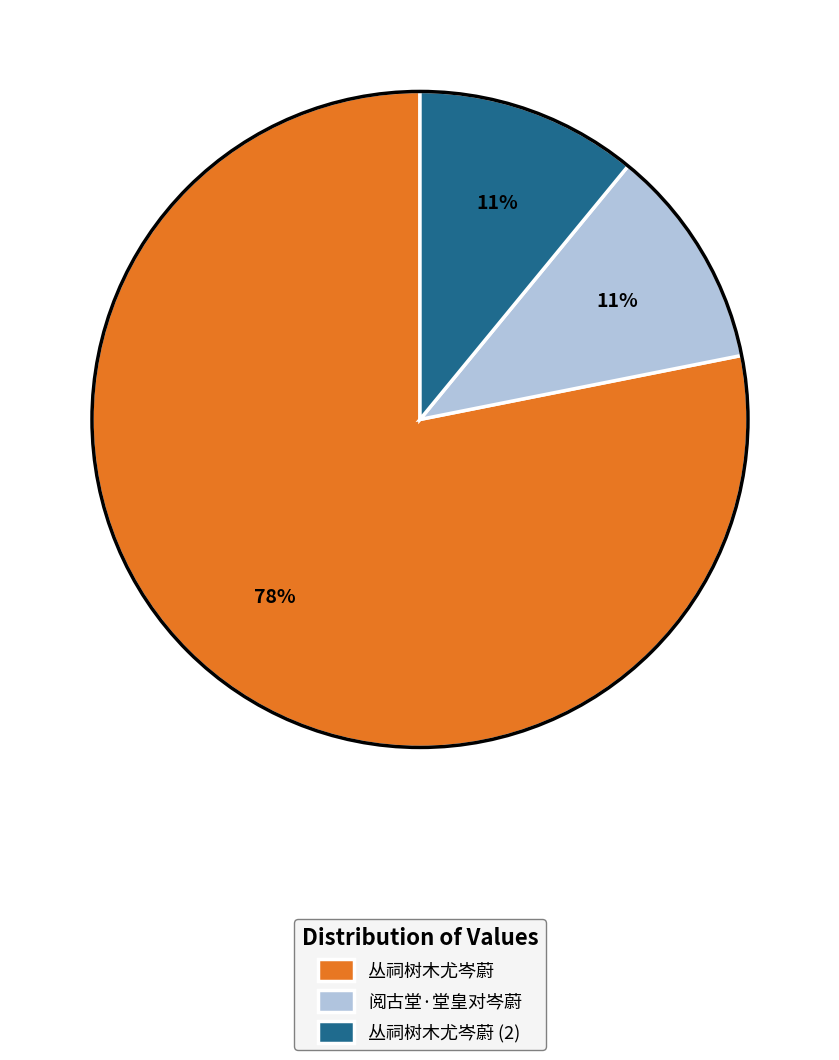

How many slices are in this pie chart?

3